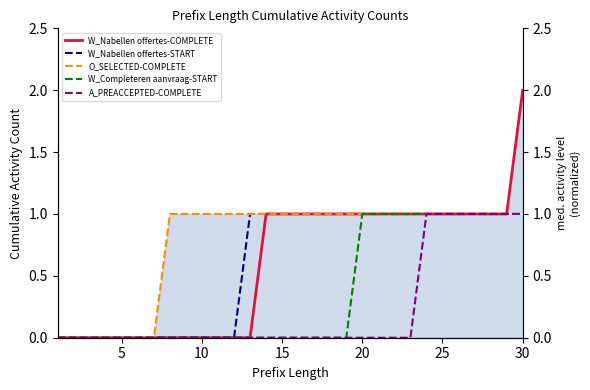

True or false: W_Completeren aanvraag-START and A_PREACCEPTED-COMPLETE cross at least once.

False